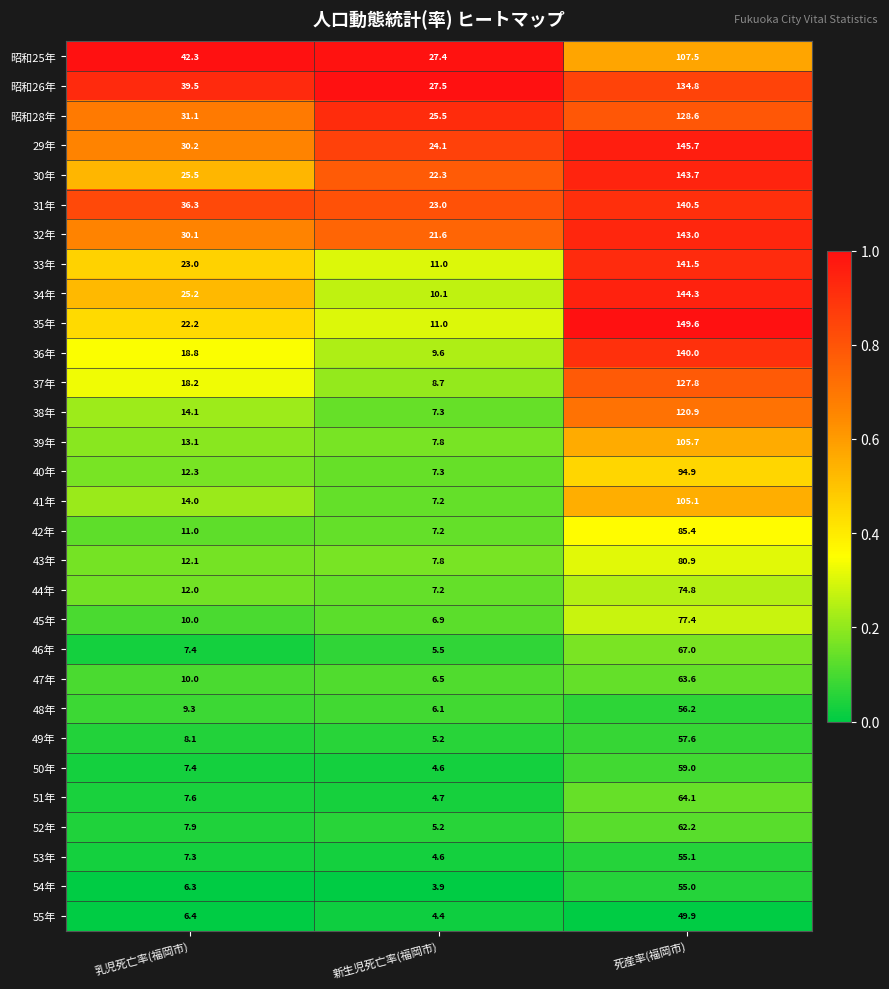

Is it true that 37年 equals 42.3 at 死産率(福岡市)?

False